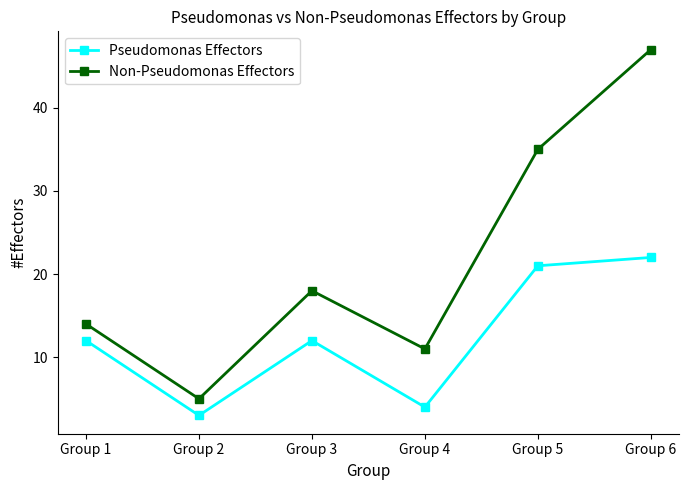

Which label corresponds to the largest value in the chart?

Group 6